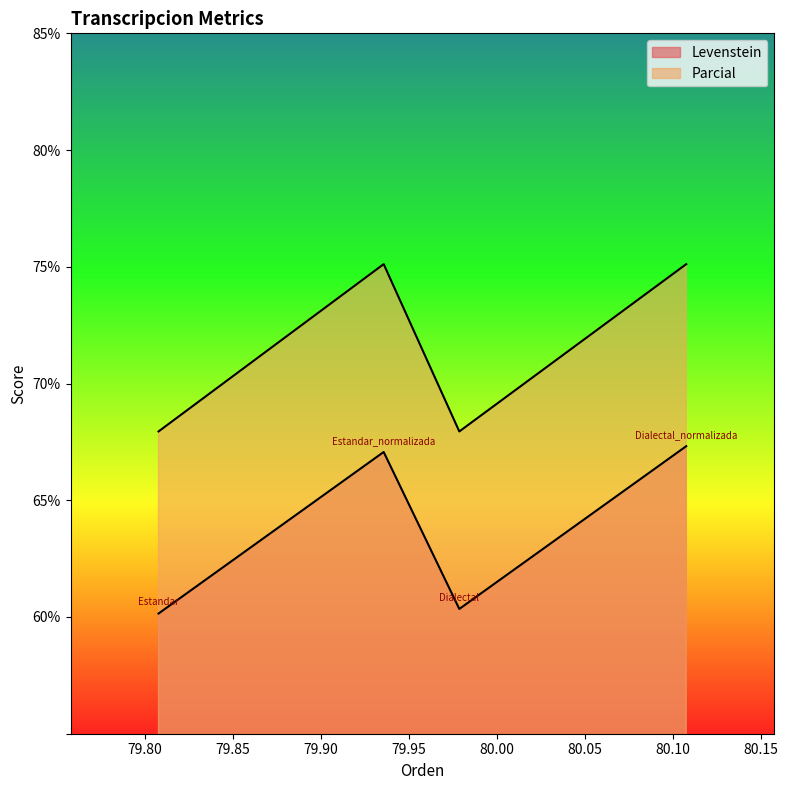

True or false: Parcial and Levenstein intersect in this chart.

False